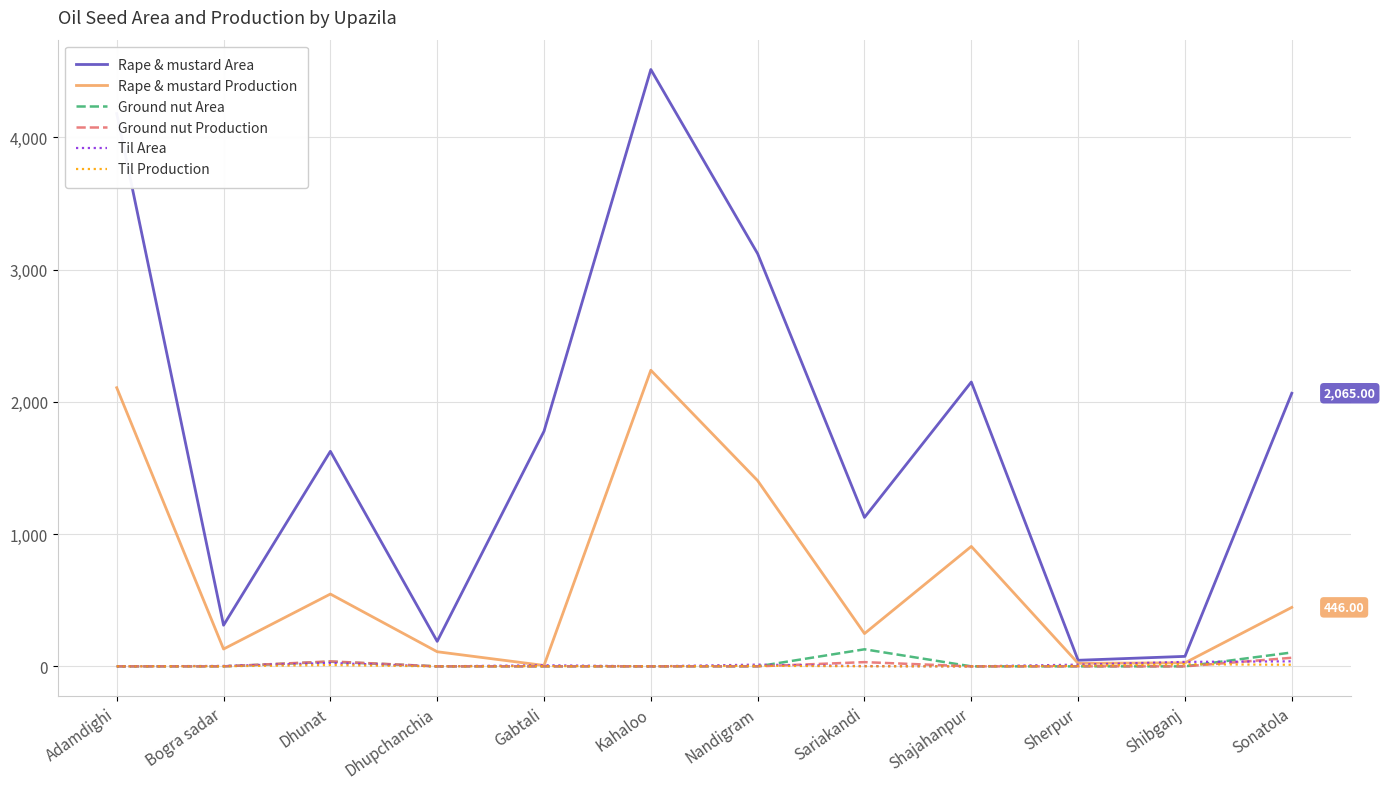

The value of Rape & mustard Area at Gabtali is 2439.7. True or false?

False